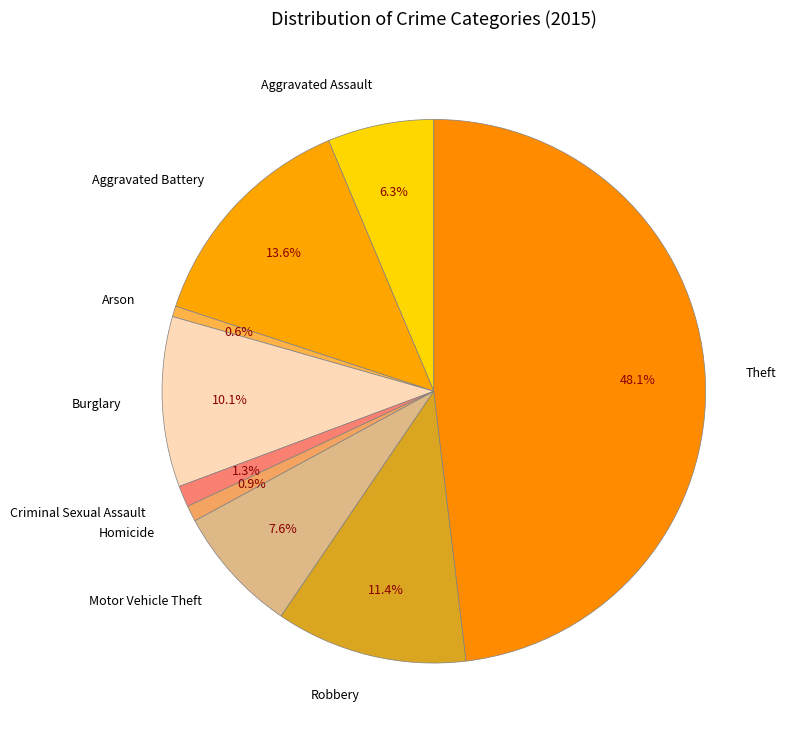

To the nearest percent, what is the combined percentage of Burglary and Aggravated Assault?

16%